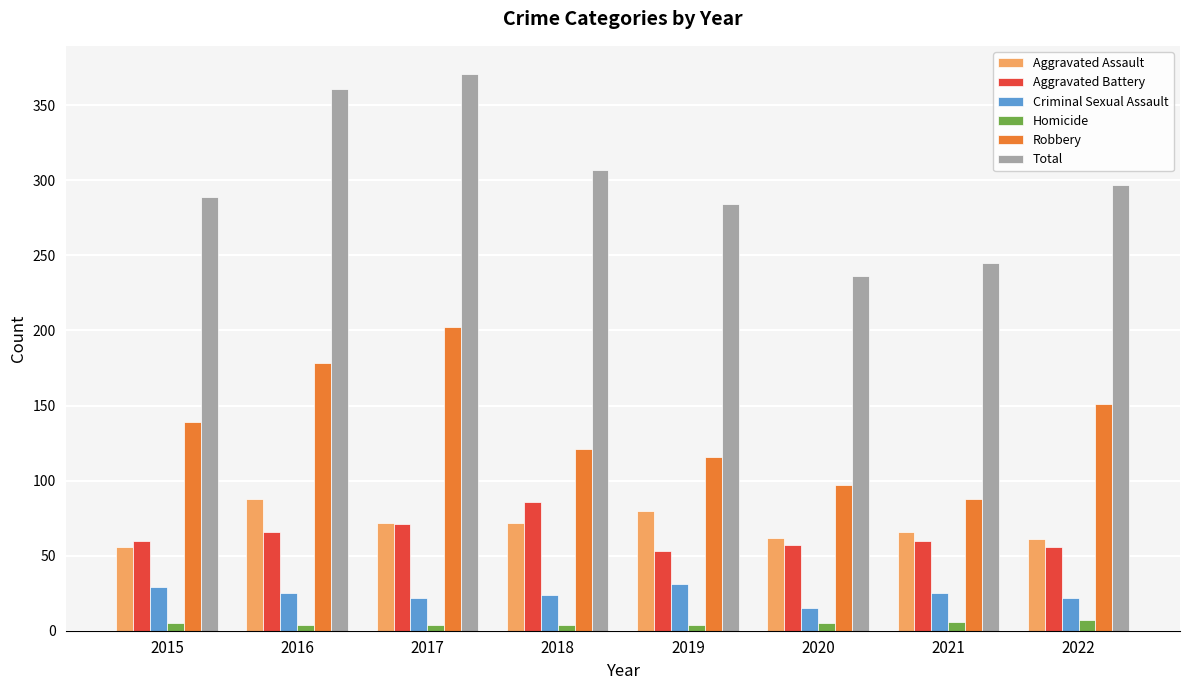

At which label does Total reach its minimum?

2020